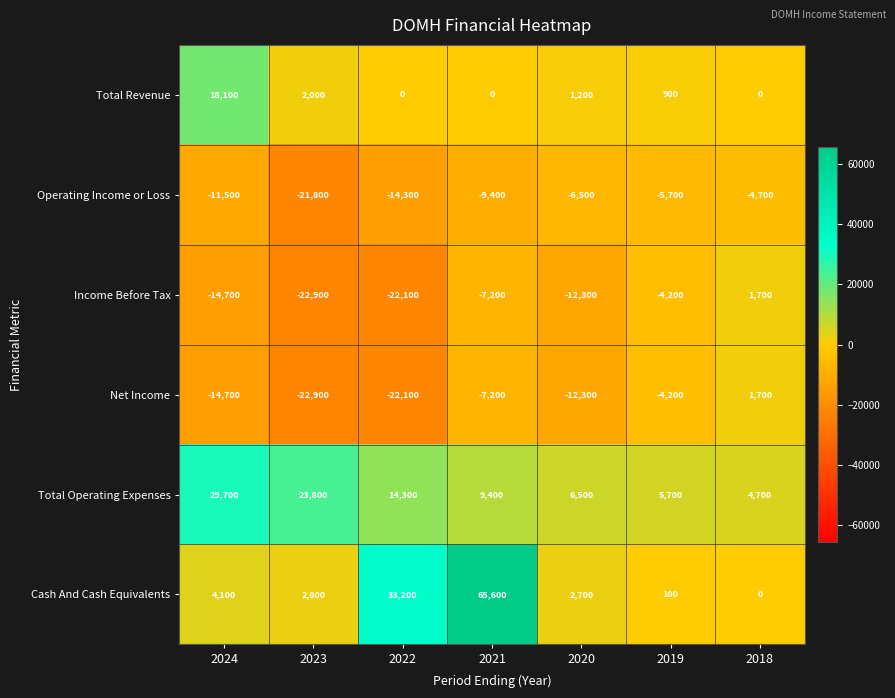

At which category does the chart reach its minimum across all series?

2023